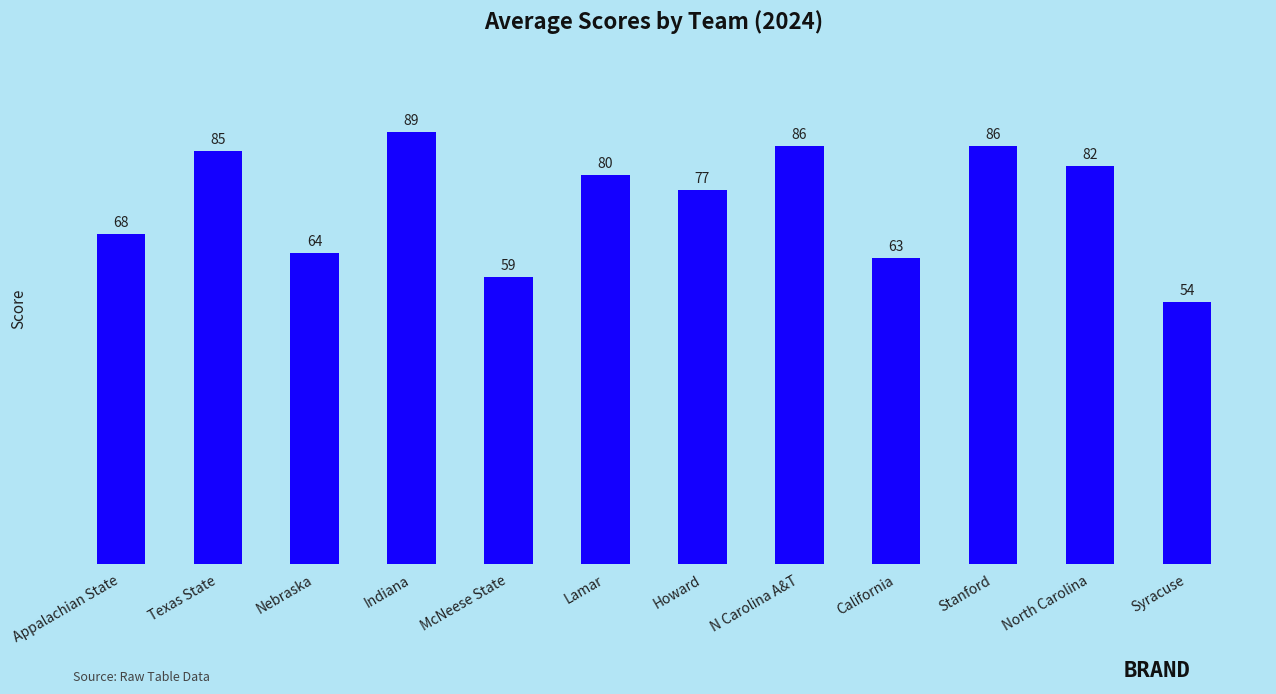

Does the chart contain stacked bars?

No